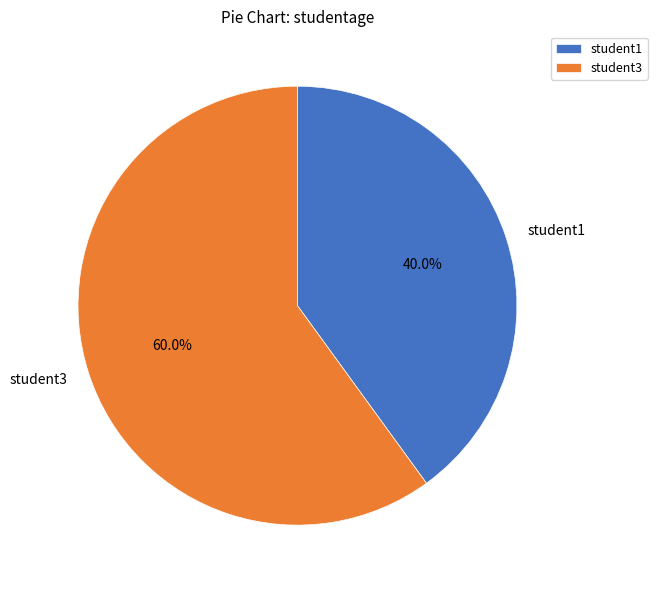

The student3 slice represents 70% of the pie. True or false?

False